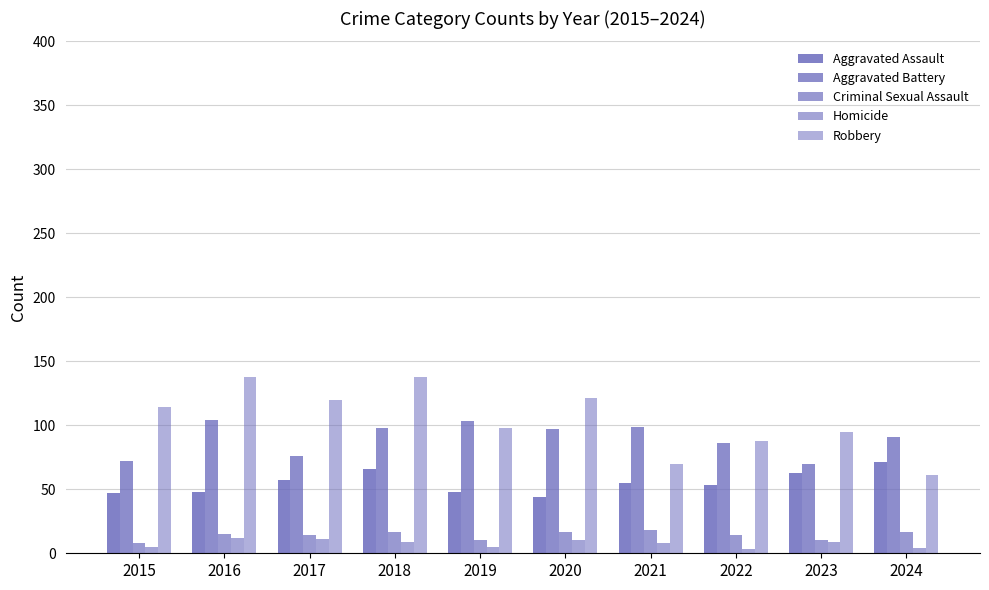

Is the value of Robbery at 2021 greater than the value of Aggravated Battery at 2021?

No